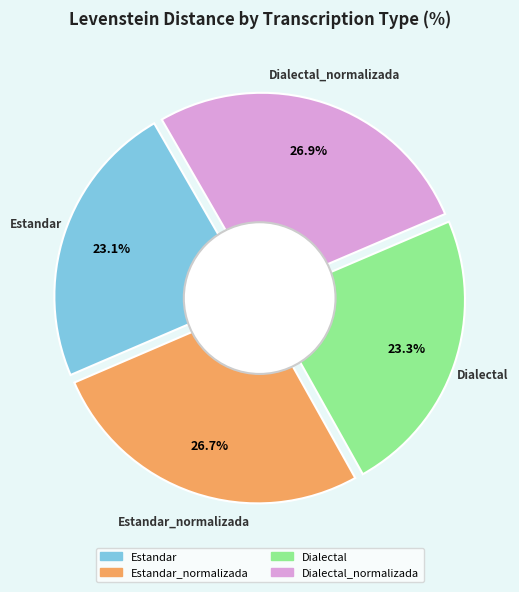

Between Estandar_normalizada and Estandar, which is larger?

Estandar_normalizada